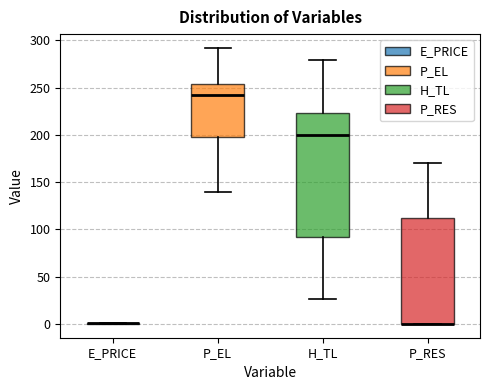

Reading left to right, read every box against the y-axis: the position of its median line, the range the box covers, and the ends of its whiskers. The values are not printed on the chart, so give them approximately, as read against the axis.

E_PRICE: box collapsed to a line at 0, whiskers 0 to 0
P_EL: median 240, box 200 to 255, whiskers 140 to 290
H_TL: median 200, box 90 to 225, whiskers 25 to 280
P_RES: median 0 (drawn on the box's lower edge), box 0 to 115, whiskers 0 to 170